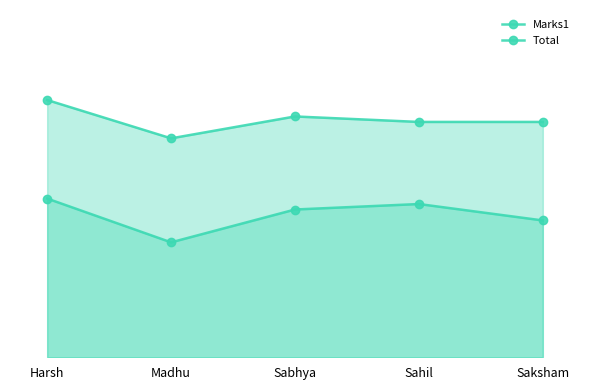

At how many categories does at least one series exceed 23?

5